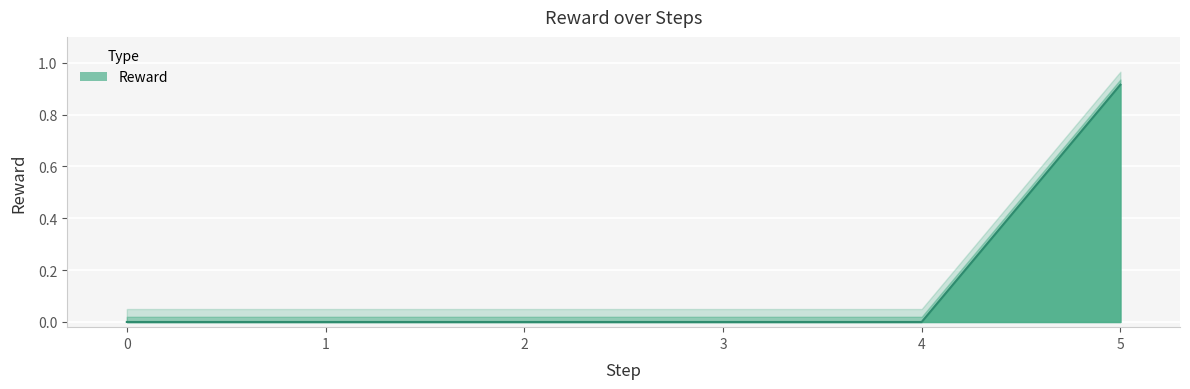

What is the maximum value shown in the chart?

0.9